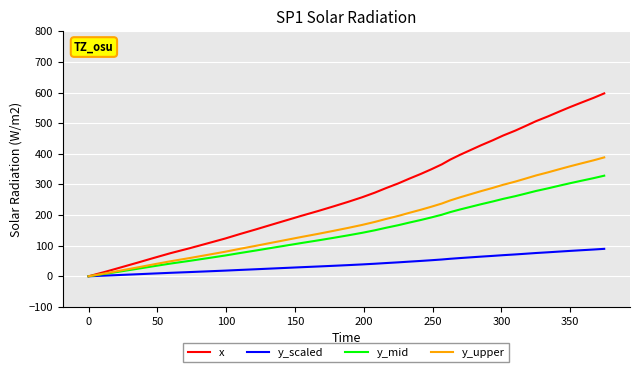

What is the average value of the y_mid series?

163.8